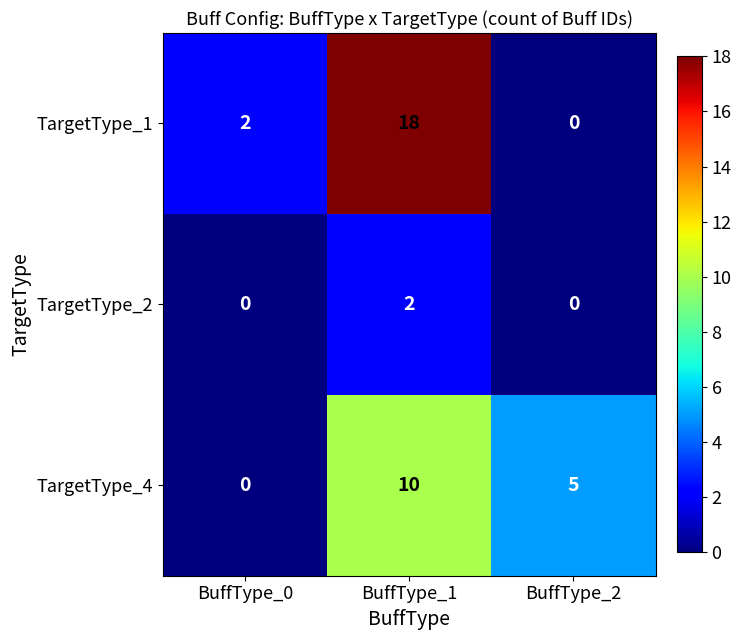

Is it true that TargetType_1 equals -11 at BuffType_2?

False